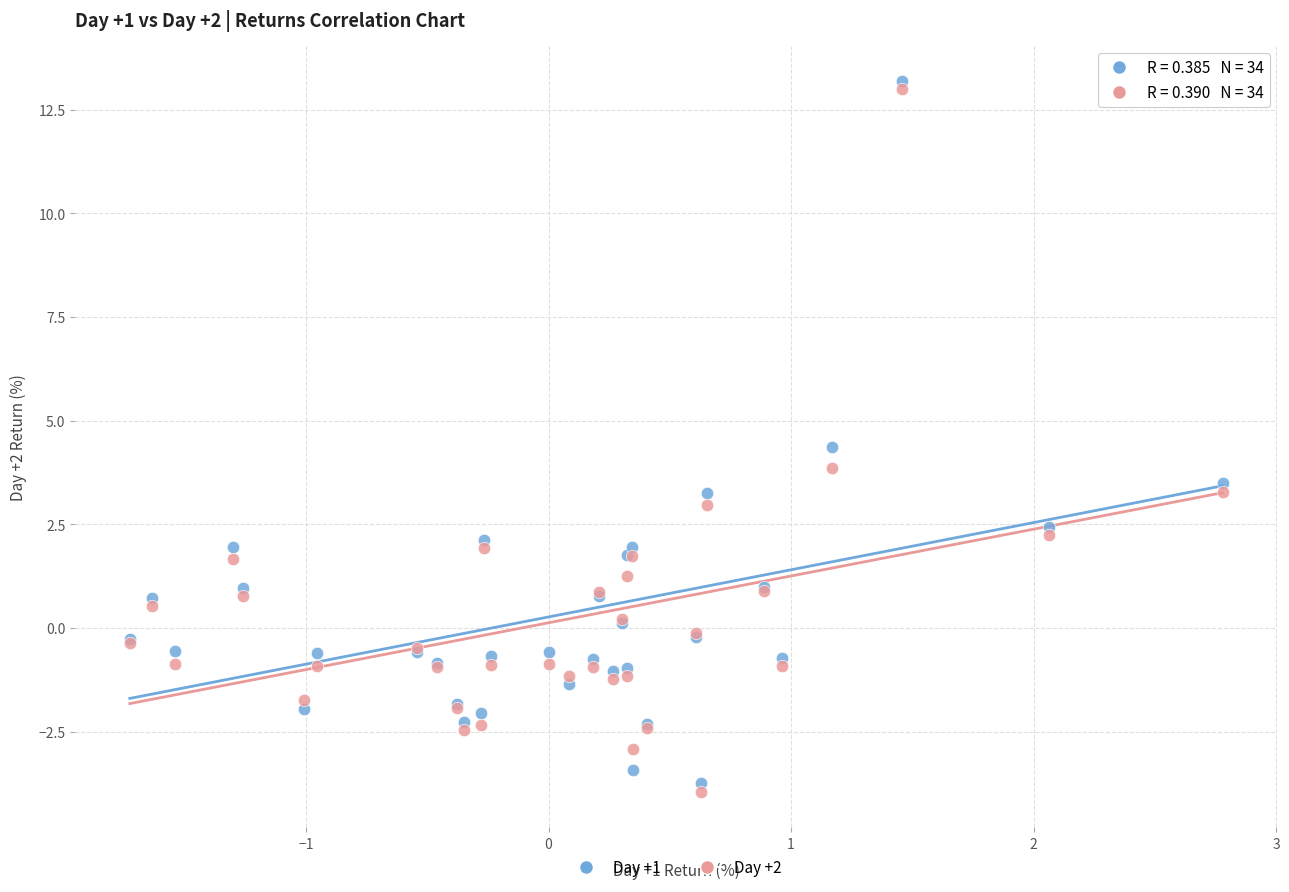

What are all the series names shown in the legend?

Day +1, Day +2